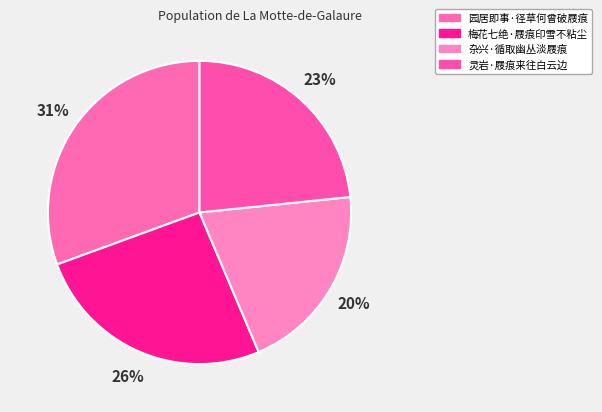

How many segments does this pie chart have?

4